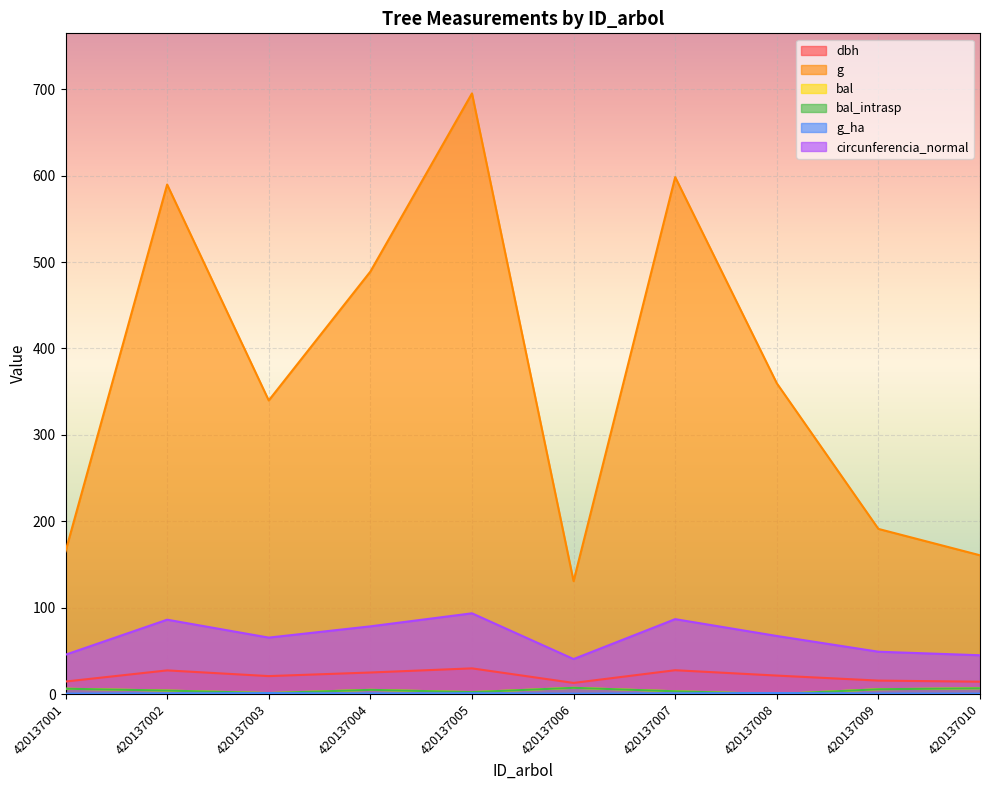

What is the highest value of the circunferencia_normal series?

93.5